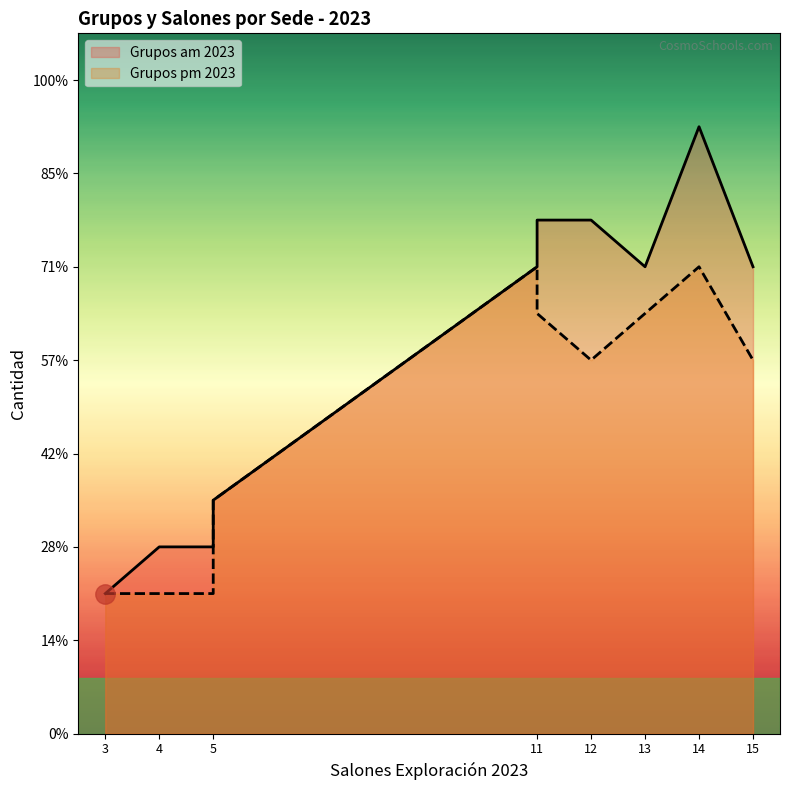

True or false: Grupos pm 2023 and Grupos am 2023 cross at least once.

False